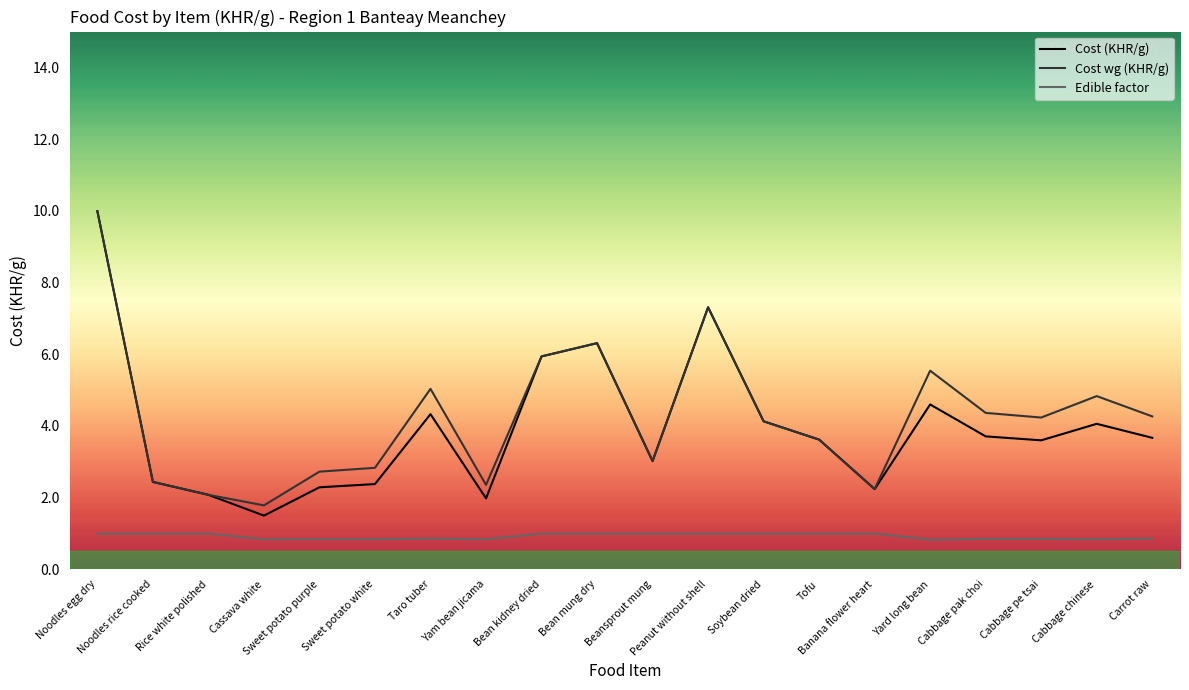

The value of Edible factor at Carrot raw is 0.9. True or false?

True